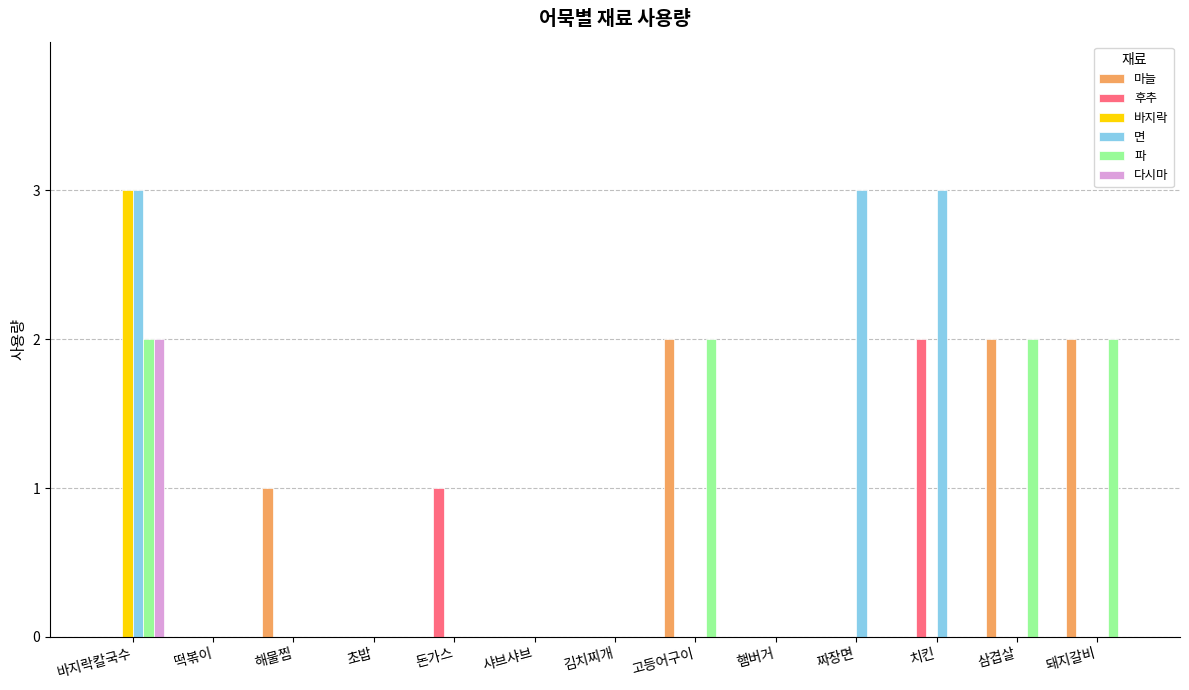

What is the sum of all 후추 values?

3